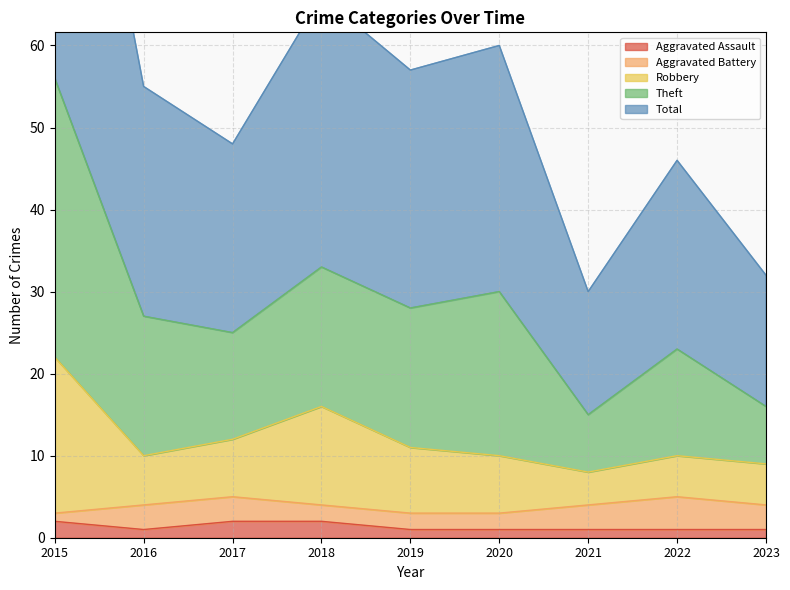

What is the average value of the Total series?

28